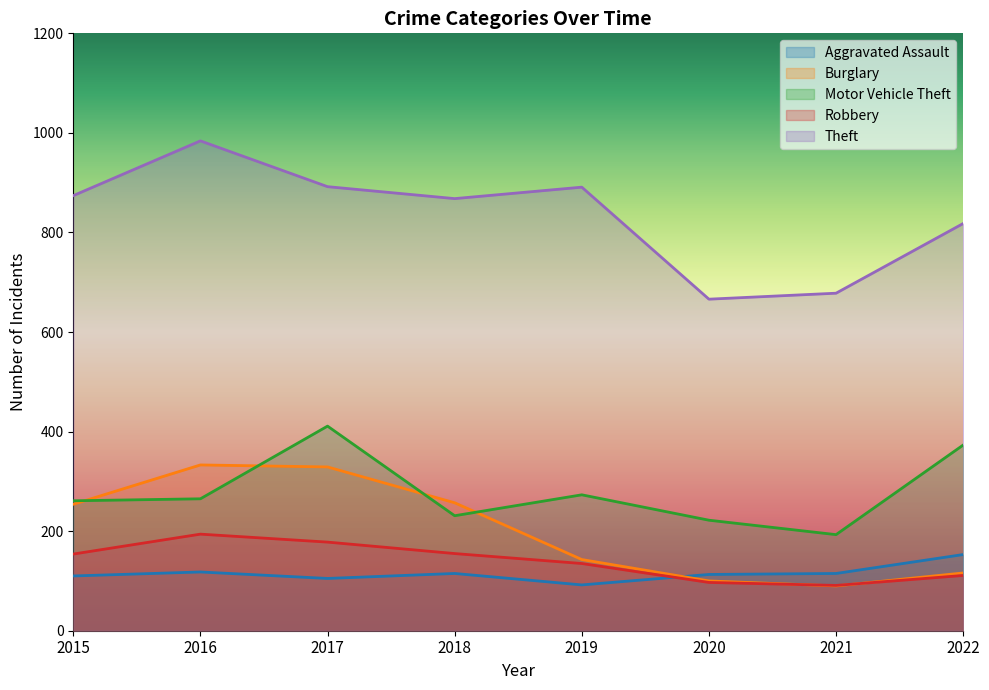

At how many categories does at least one series exceed 486?

8